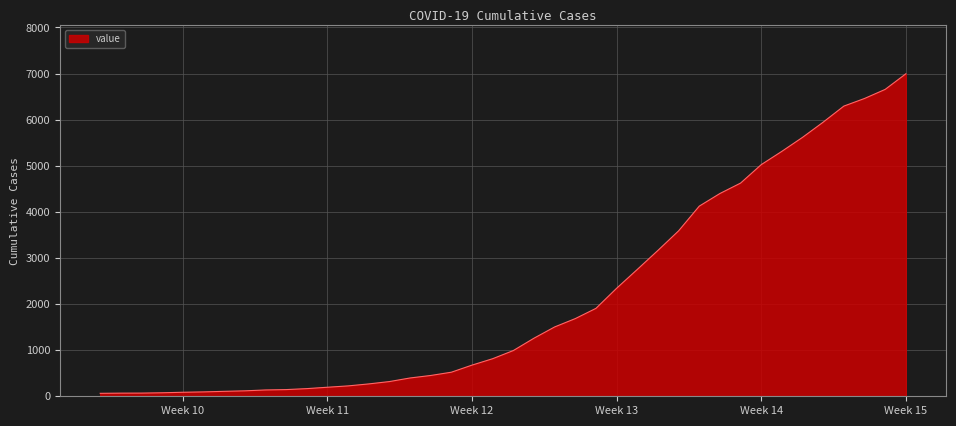

Reading left to right, transcribe all the data shown in this chart.

64	68	69	76	87	95	107	118	137	145	166	196	225	268	319	397	451	522	676	815	992	1260	1504	1685	1907	2343	2751	3164	3588	4124	4398	4624	5024	5313	5616	5946	6294	6459	6656	6994